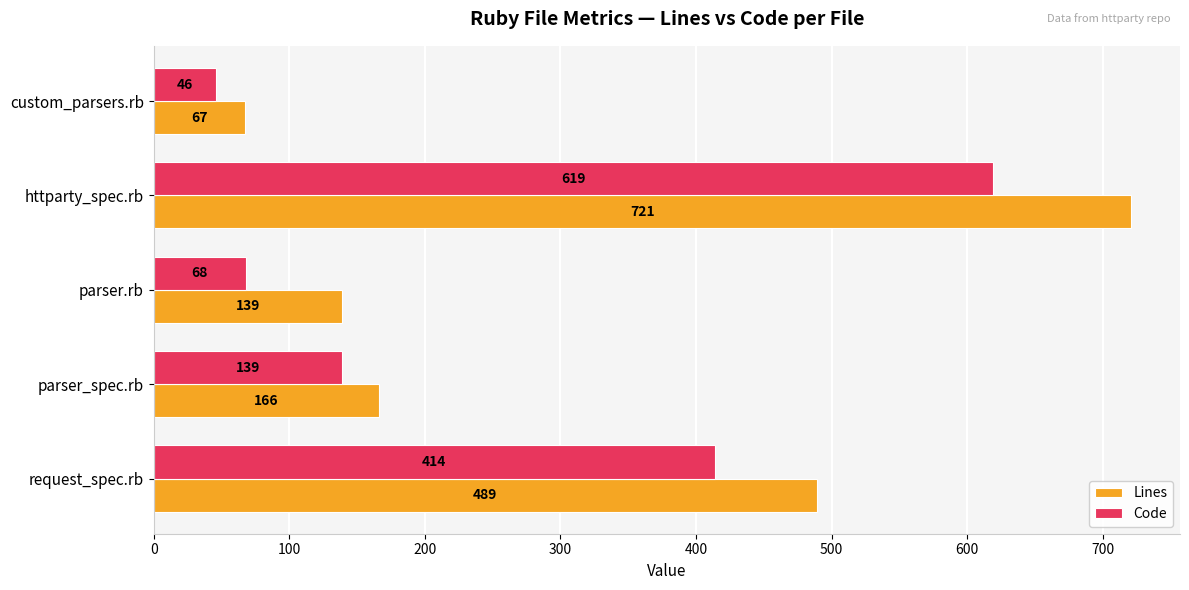

Is it true that Code equals 619 at httparty_spec.rb?

True